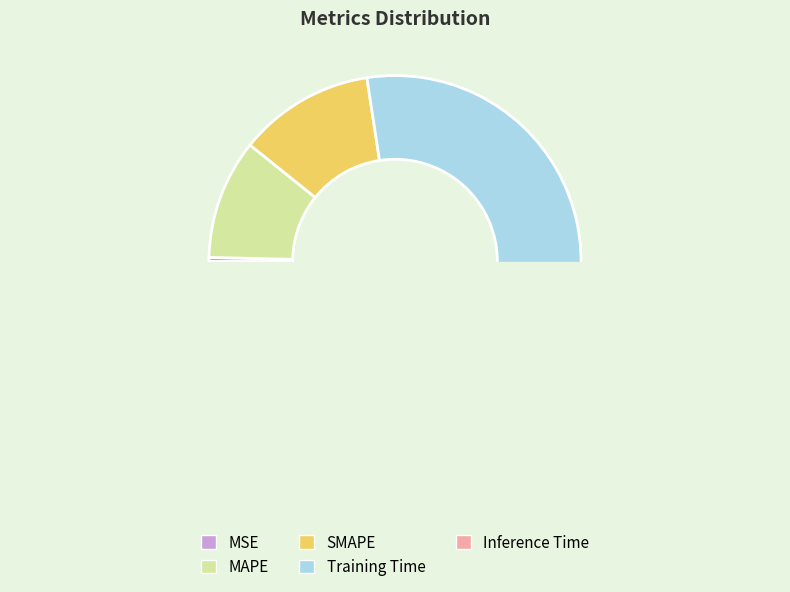

True or false: MSE accounts for 7% of the total.

False